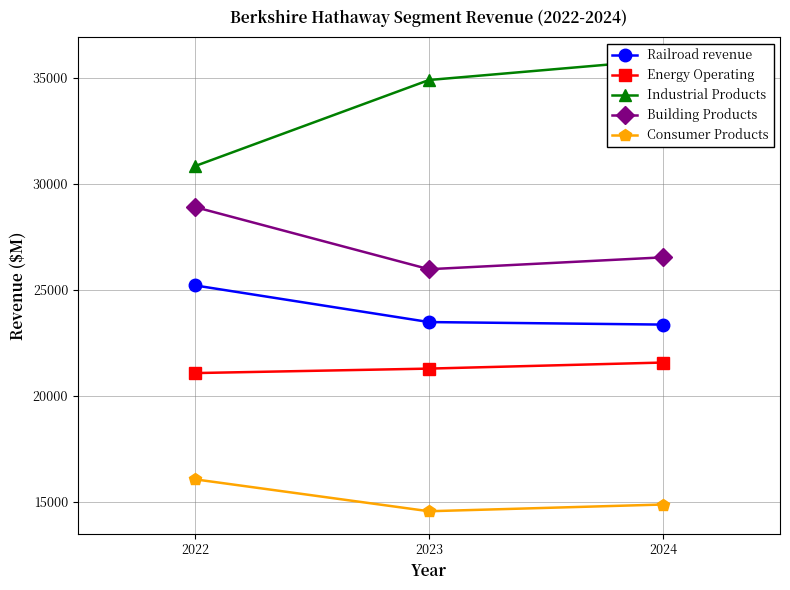

How many lines are shown in the chart?

5